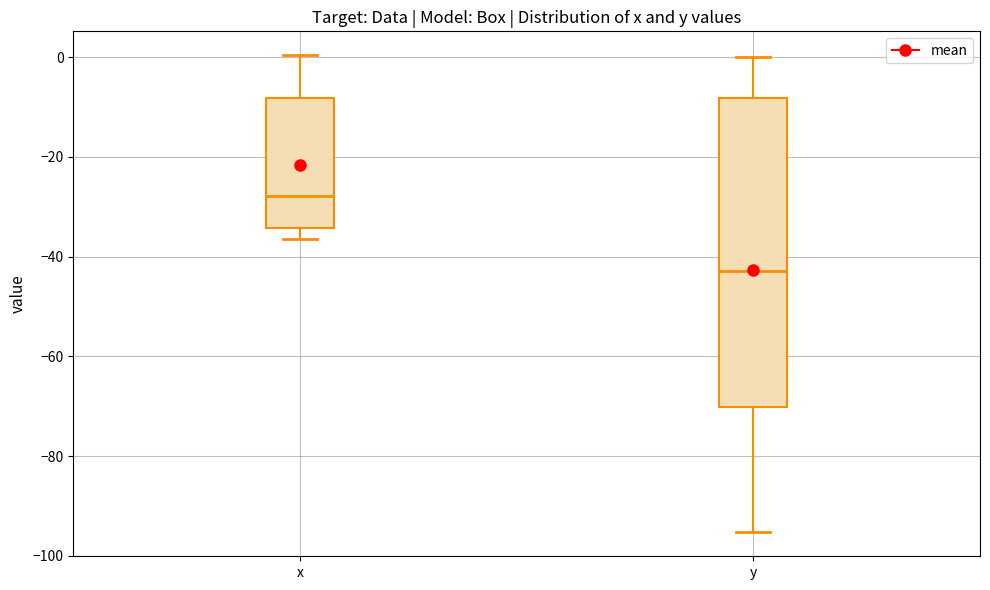

Which box's median line is the lowest?

y